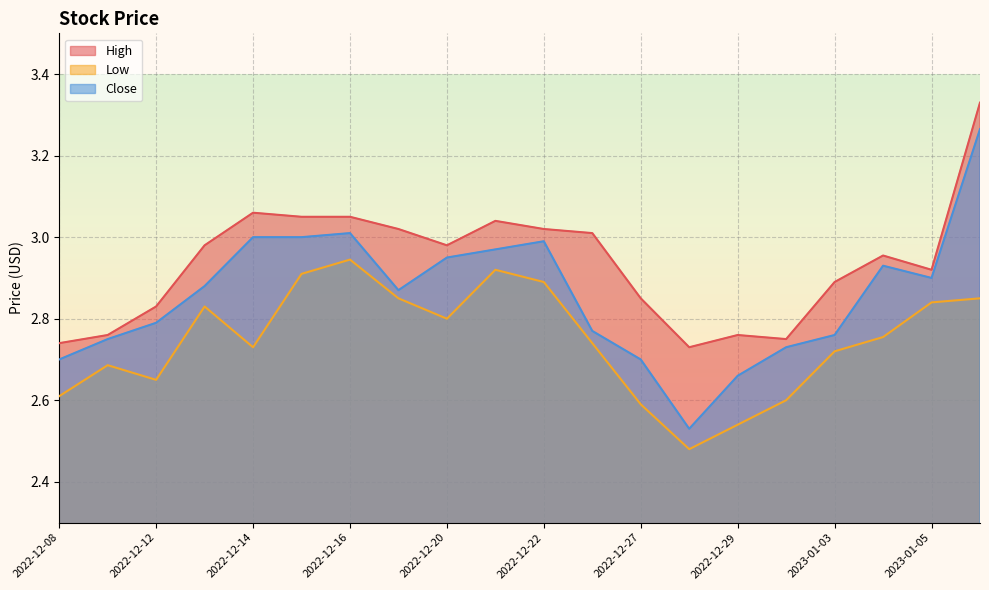

True or false: Low and Close cross at least once.

False